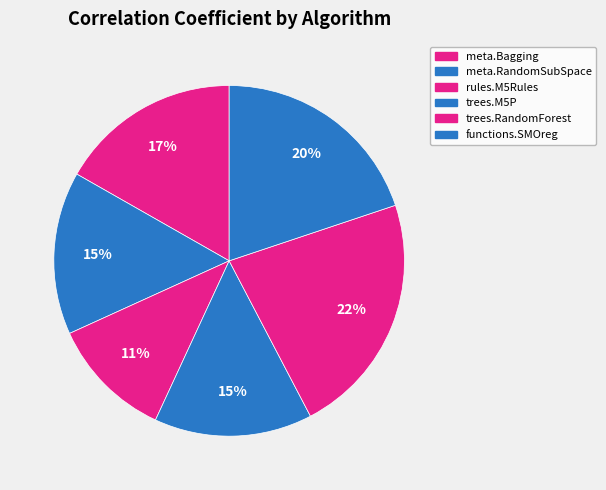

Count the number of slices in the pie.

6